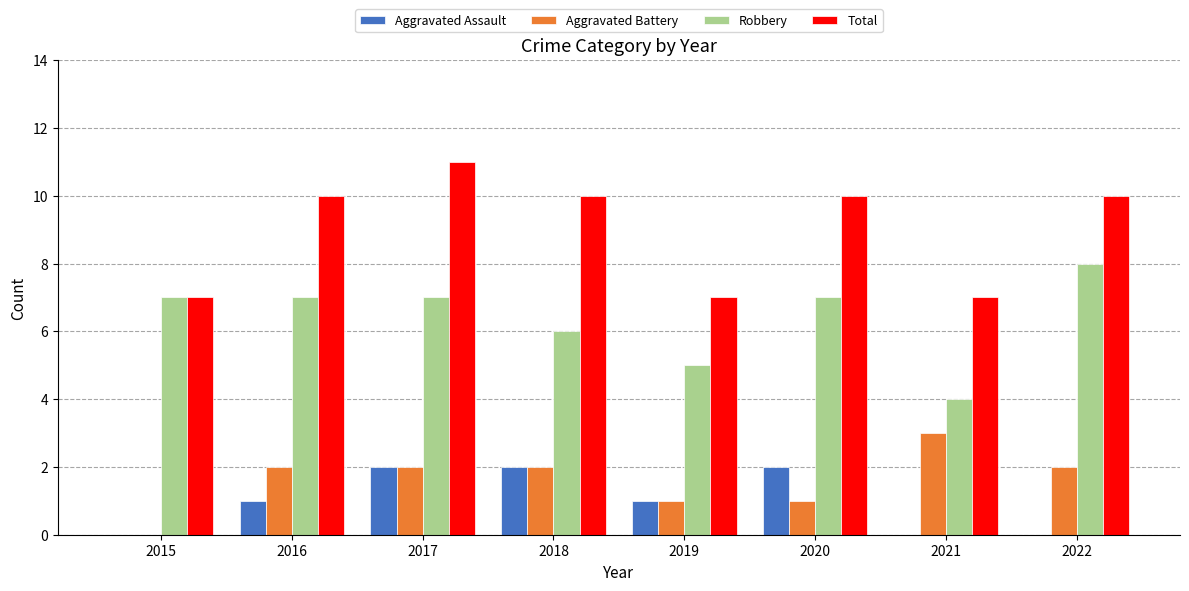

What is the total value across all series at 2022?

20